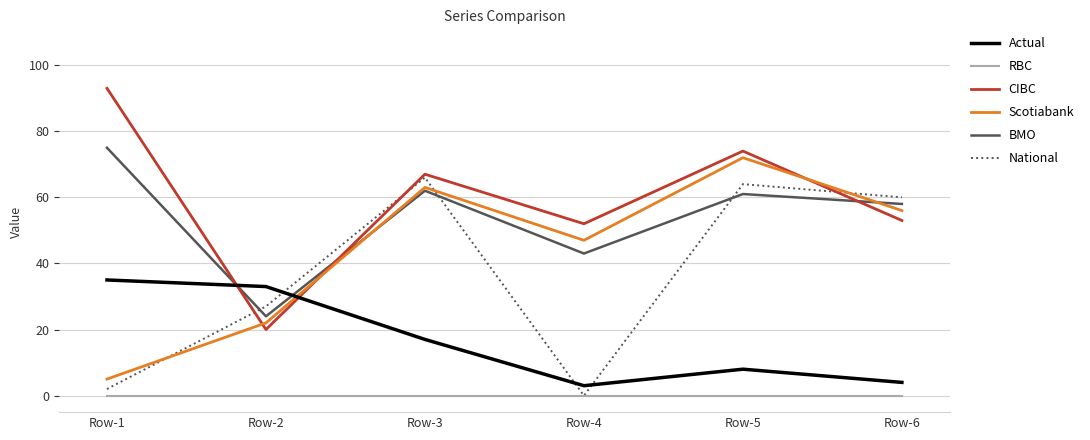

After their last crossing, which series has the higher values: National or Scotiabank?

National